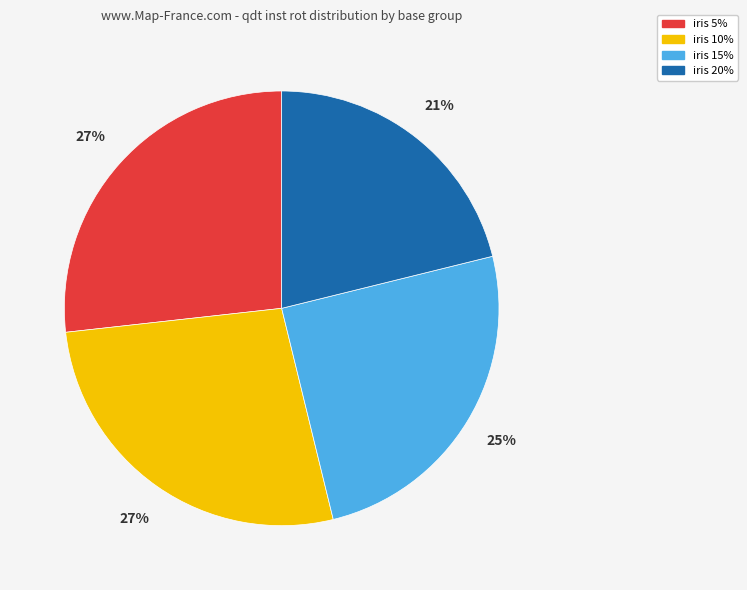

Is there any slice that represents more than half of the pie?

No